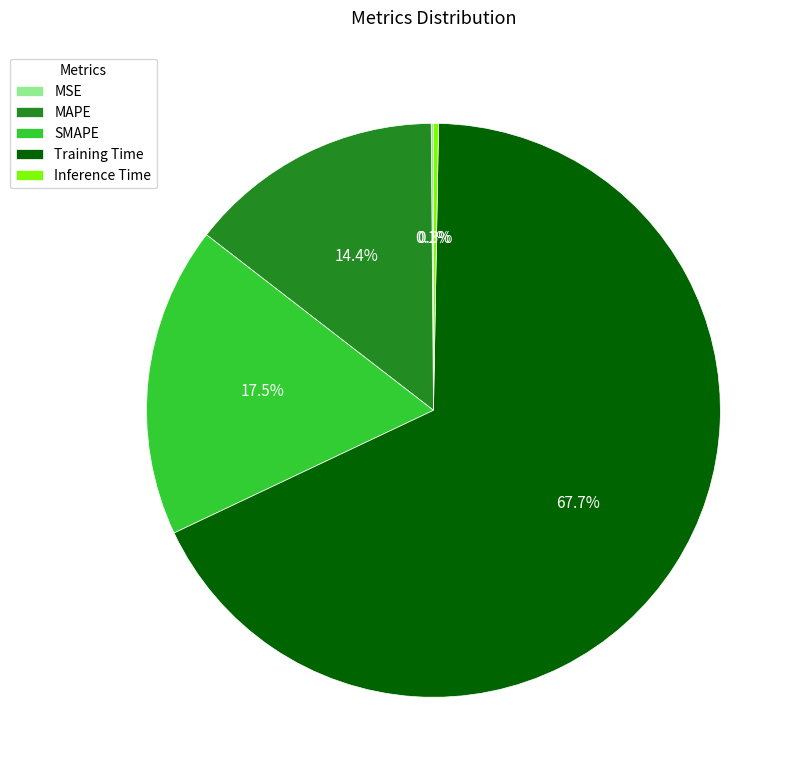

The Training Time slice represents 68% of the pie. True or false?

True